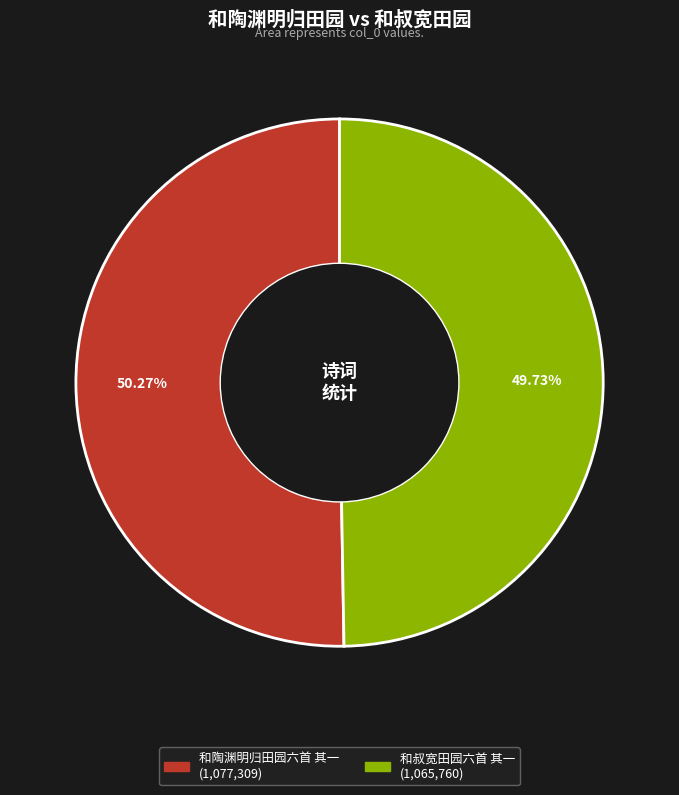

How many slices are in this pie chart?

2